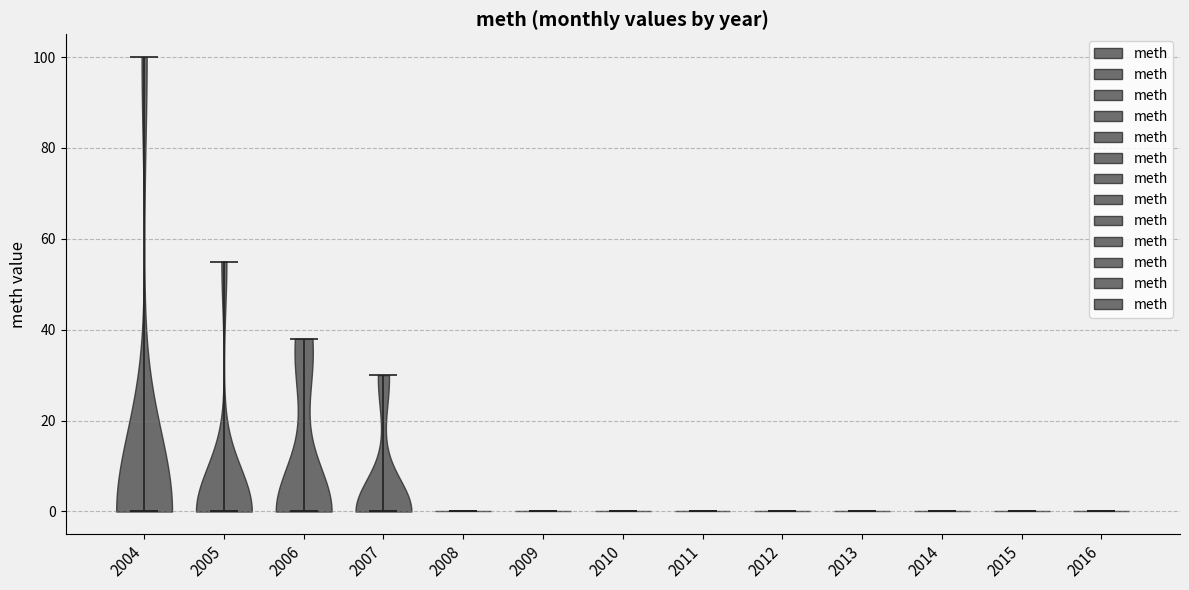

Reading left to right, read every violin against the y-axis: where its median line is, and the lowest and highest points it reaches. The values are not printed on the chart, so give them approximately, as read against the axis.

2004: median line 0, lowest point 0, highest point 100
2005: median line 0, lowest point 0, highest point 56
2006: median line 0, lowest point 0, highest point 38
2007: median line 0, lowest point 0, highest point 30
2008: median line 0, lowest point 0, highest point 0
2009: median line 0, lowest point 0, highest point 0
2010: median line 0, lowest point 0, highest point 0
2011: median line 0, lowest point 0, highest point 0
2012: median line 0, lowest point 0, highest point 0
2013: median line 0, lowest point 0, highest point 0
2014: median line 0, lowest point 0, highest point 0
2015: median line 0, lowest point 0, highest point 0
2016: median line 0, lowest point 0, highest point 0